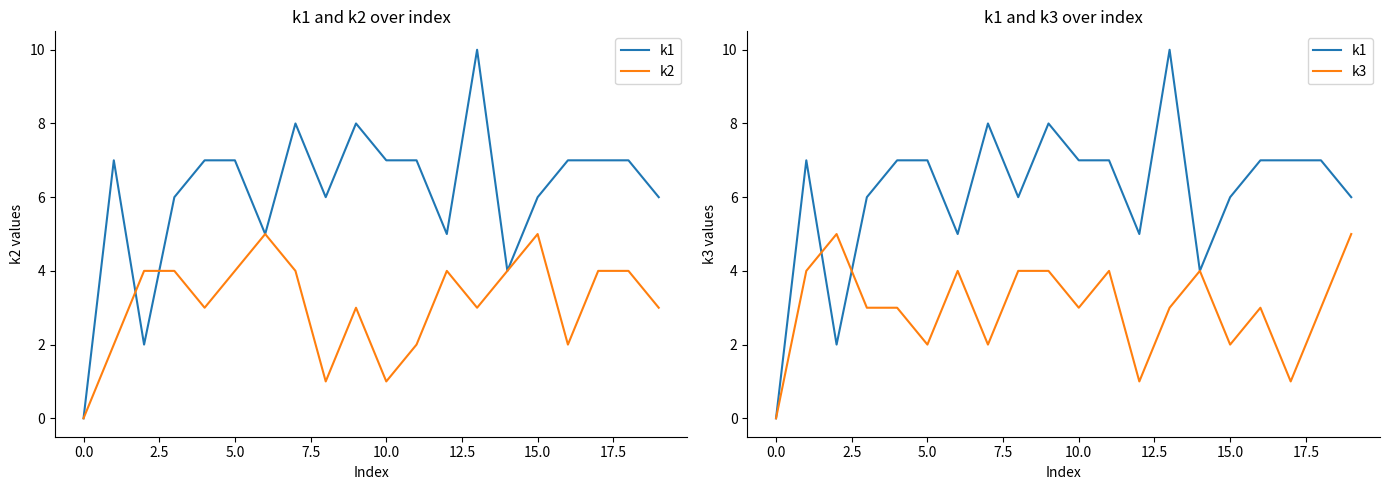

The k2 series shows 1 at 13. True or false?

False